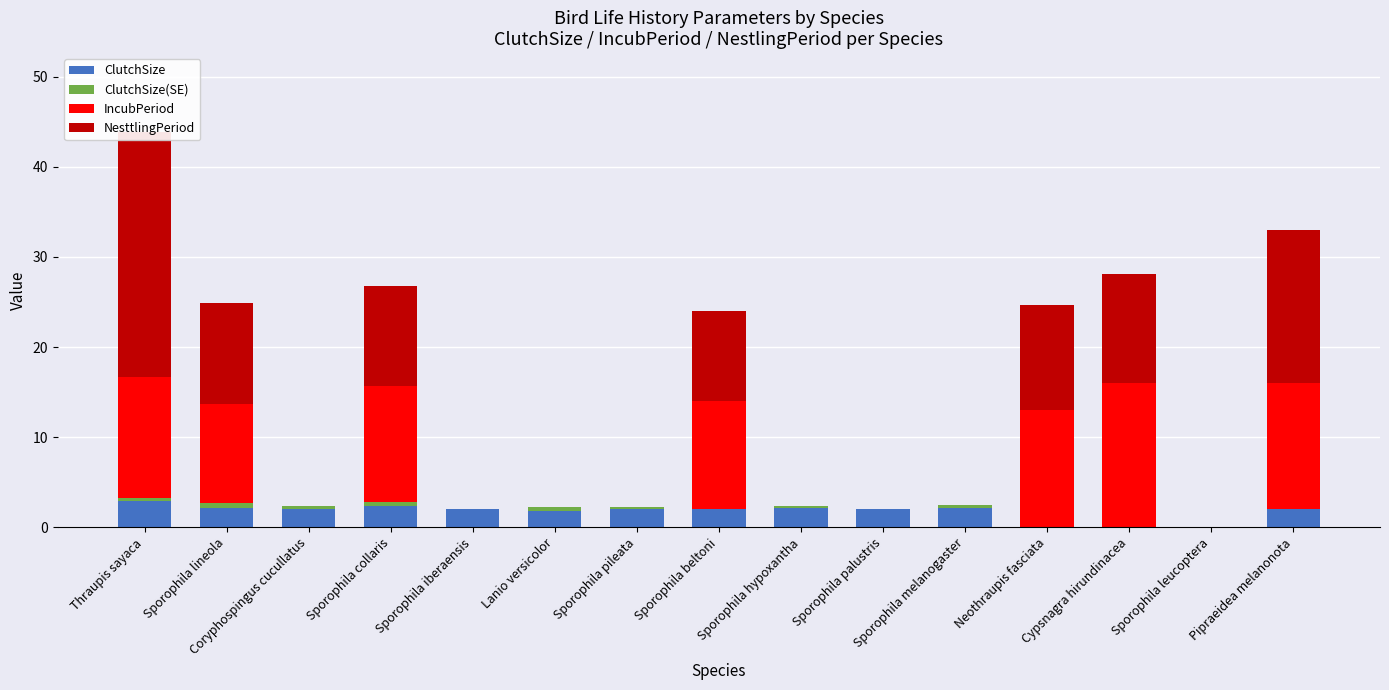

Reading left to right, what are all the values shown in this chart?

ClutchSize: Thraupis sayaca=2.9	Sporophila lineola=2.1	Coryphospingus cucullatus=2.1	Sporophila collaris=2.4	Sporophila iberaensis=2.0	Lanio versicolor=1.8	Sporophila pileata=2.0	Sporophila beltoni=2.0	Sporophila hypoxantha=2.1	Sporophila palustris=2.0	Sporophila melanogaster=2.1	Neothraupis fasciata=0.0	Cypsnagra hirundinacea=0.0	Sporophila leucoptera=0.0	Pipraeidea melanonota=2.0
ClutchSize(SE): Thraupis sayaca=0.4	Sporophila lineola=0.5	Coryphospingus cucullatus=0.2	Sporophila collaris=0.5	Sporophila iberaensis=0.0	Lanio versicolor=0.4	Sporophila pileata=0.2	Sporophila beltoni=0.0	Sporophila hypoxantha=0.3	Sporophila palustris=0.0	Sporophila melanogaster=0.3	Neothraupis fasciata=0.0	Cypsnagra hirundinacea=0.0	Sporophila leucoptera=0.0	Pipraeidea melanonota=0.0
IncubPeriod: Thraupis sayaca=13.4	Sporophila lineola=11.0	Coryphospingus cucullatus=0.0	Sporophila collaris=12.8	Sporophila iberaensis=0.0	Lanio versicolor=0.0	Sporophila pileata=0.0	Sporophila beltoni=12.0	Sporophila hypoxantha=0.0	Sporophila palustris=0.0	Sporophila melanogaster=0.0	Neothraupis fasciata=13.0	Cypsnagra hirundinacea=16.0	Sporophila leucoptera=0.0	Pipraeidea melanonota=14.0
NesttlingPeriod: Thraupis sayaca=27.2	Sporophila lineola=11.2	Coryphospingus cucullatus=0.0	Sporophila collaris=11.1	Sporophila iberaensis=0.0	Lanio versicolor=0.0	Sporophila pileata=0.0	Sporophila beltoni=10.0	Sporophila hypoxantha=0.0	Sporophila palustris=0.0	Sporophila melanogaster=0.0	Neothraupis fasciata=11.7	Cypsnagra hirundinacea=12.1	Sporophila leucoptera=0.0	Pipraeidea melanonota=17.0